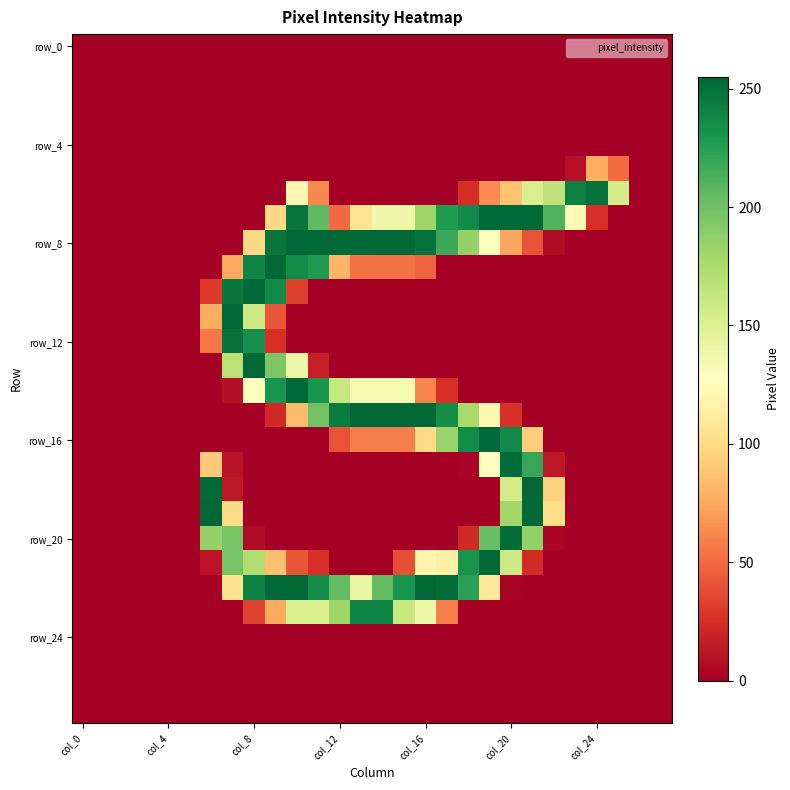

What is the maximum value shown in the chart?

255